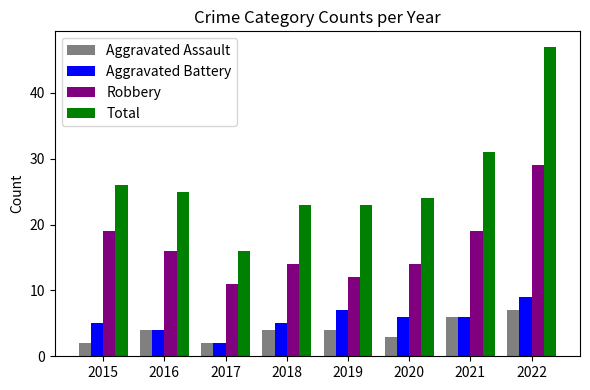

Which series changed the most between 2020 and 2021?

Total